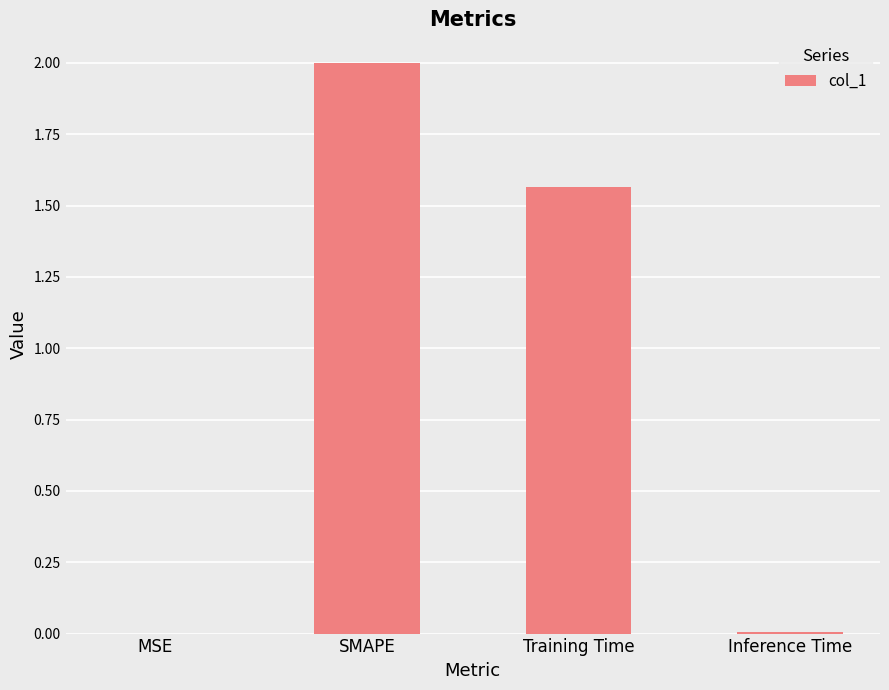

Which has a higher value, SMAPE or MSE?

SMAPE